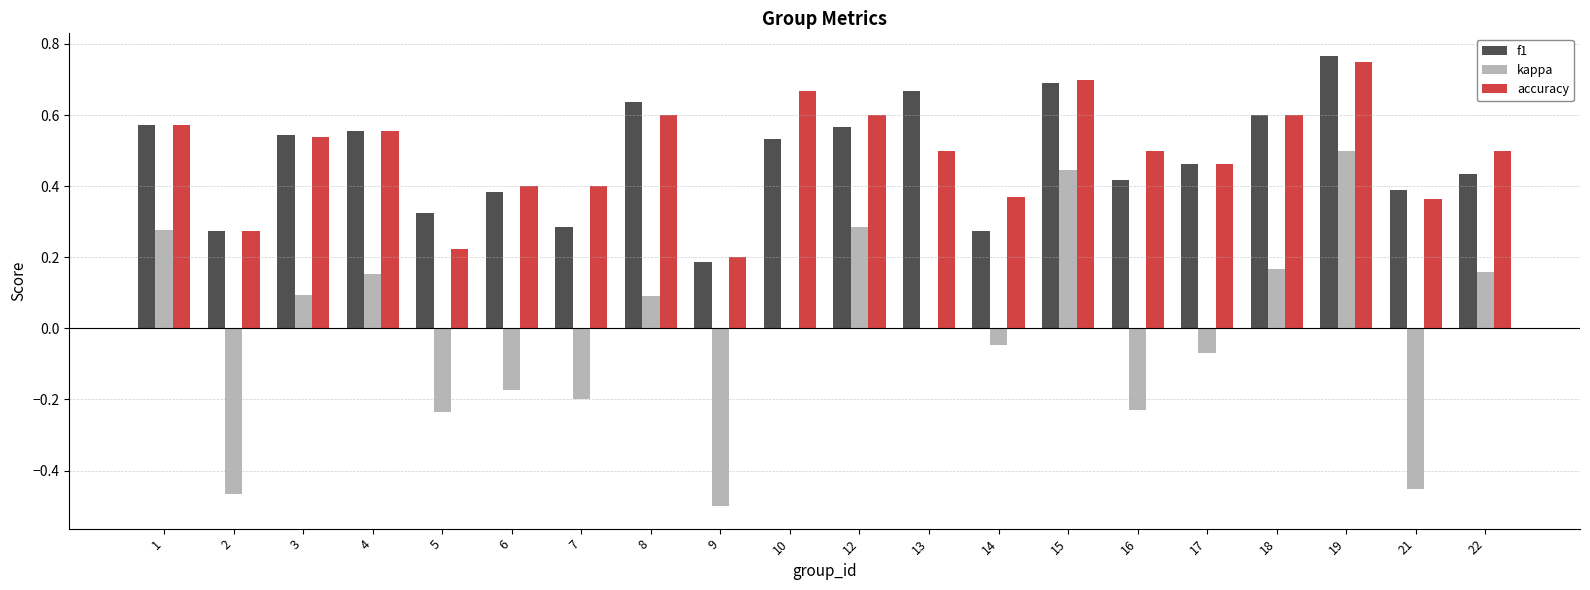

At which category is the sum across all series the highest?

19